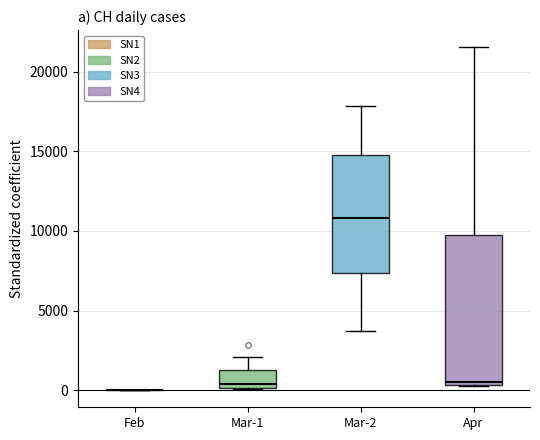

Reading left to right, read every box against the y-axis: the position of its median line, the range the box covers, and the ends of its whiskers. The values are not printed on the chart, so give them approximately, as read against the axis.

Feb: box collapsed to a line at 0, whiskers 0 to 0
Mar-1: median 500, box 0 to 1000, whiskers 0 to 2000
Mar-2: median 11000, box 7500 to 15000, whiskers 3500 to 18000
Apr: median 500 (just above the box's lower edge), box 500 to 10000, whiskers 0 to 21500